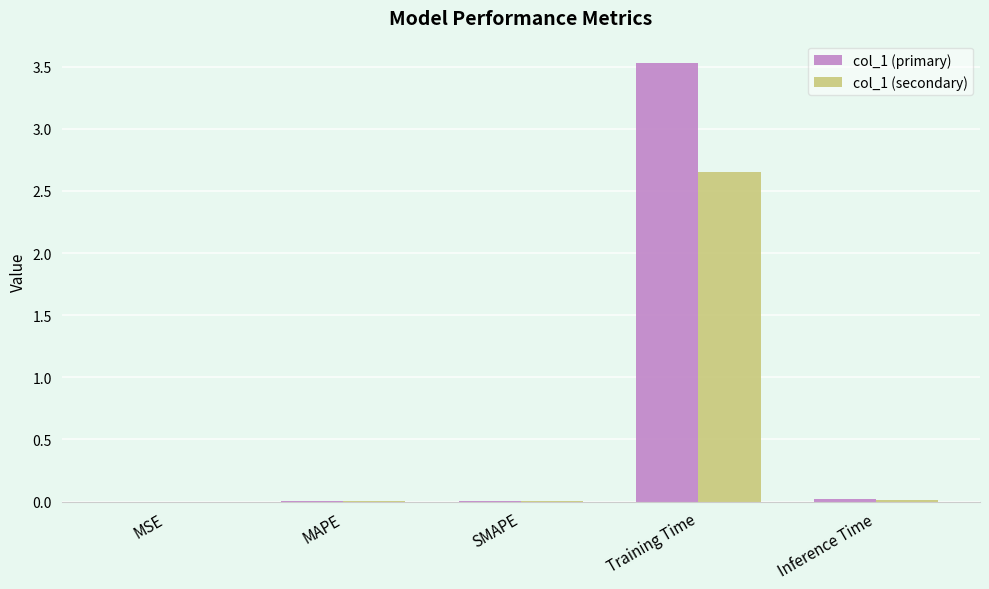

What is the sum of all col_1 (secondary) values?

2.7